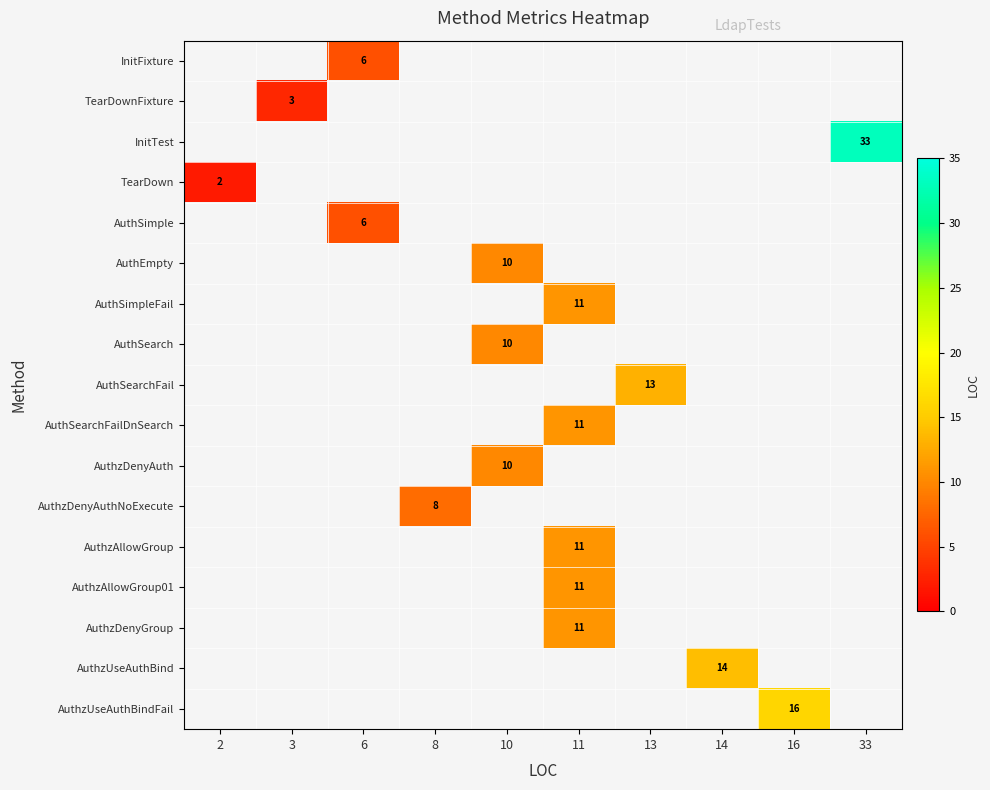

At 16, list the series in order from largest to smallest.

InitFixture, TearDownFixture, InitTest, TearDown, AuthSimple, AuthEmpty, AuthSimpleFail, AuthSearch, AuthSearchFail, AuthSearchFailDnSearch, AuthzDenyAuth, AuthzDenyAuthNoExecute, AuthzAllowGroup, AuthzAllowGroup01, AuthzDenyGroup, AuthzUseAuthBind, AuthzUseAuthBindFail